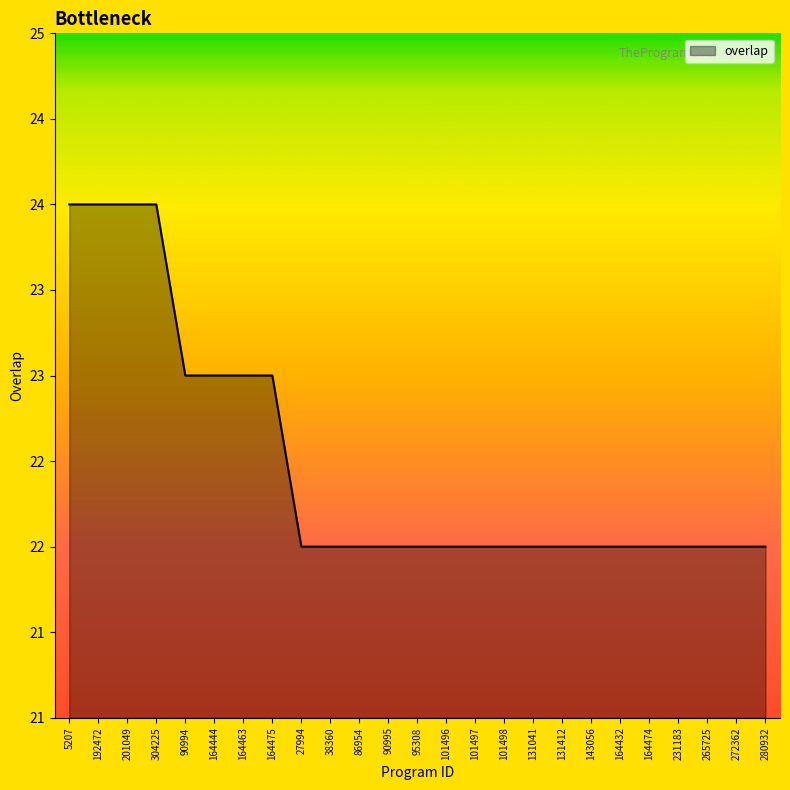

Reading left to right, extract all data points from this chart.

24	24	24	24	23	23	23	23	22	22	22	22	22	22	22	22	22	22	22	22	22	22	22	22	22